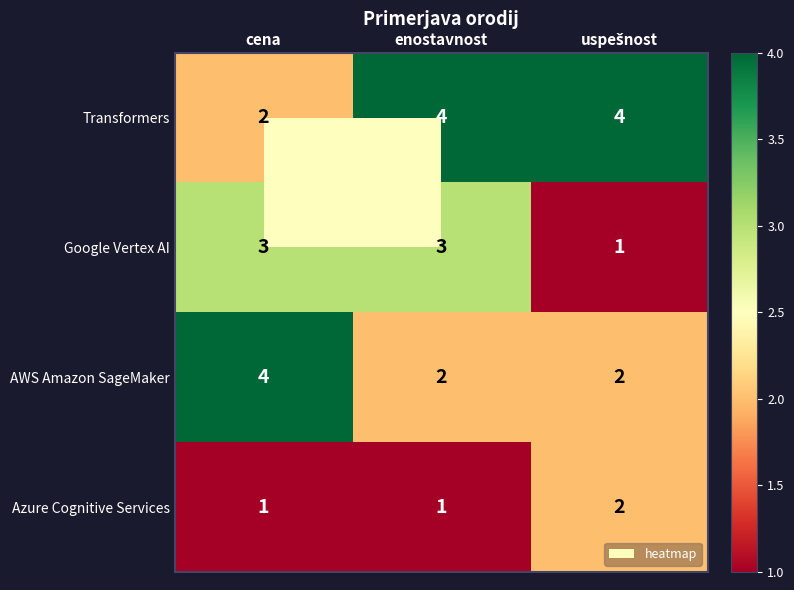

At how many categories does at least one series exceed 2?

3